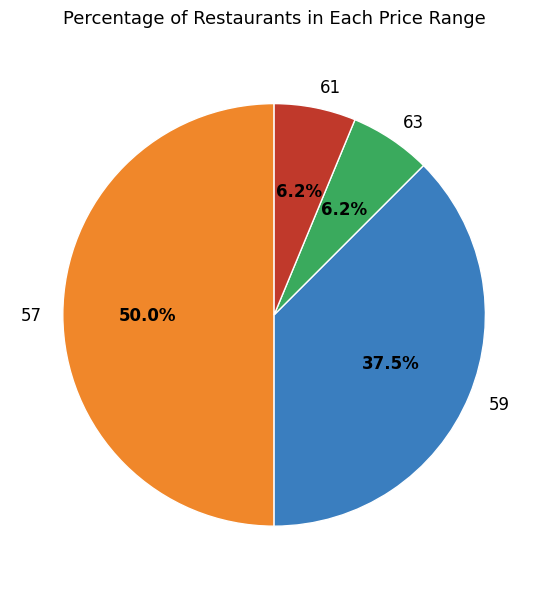

Which category has the biggest portion of the pie?

57